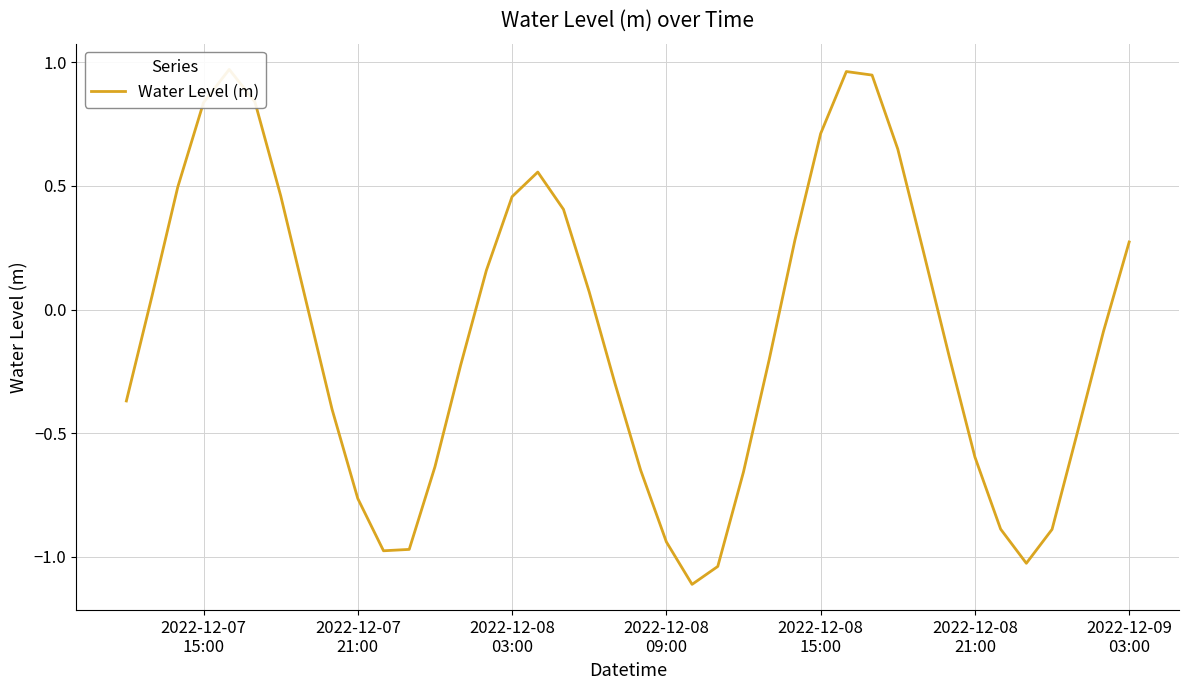

Reading left to right, transcribe all the data shown in this chart.

-0.4	0.1	0.5	0.8	1.0	0.8	0.5	0.0	-0.4	-0.8	-1.0	-1.0	-0.6	-0.2	0.2	0.5	0.6	0.4	0.1	-0.3	-0.6	-0.9	-1.1	-1.0	-0.7	-0.2	0.3	0.7	1.0	0.9	0.6	0.2	-0.2	-0.6	-0.9	-1.0	-0.9	-0.5	-0.1	0.3